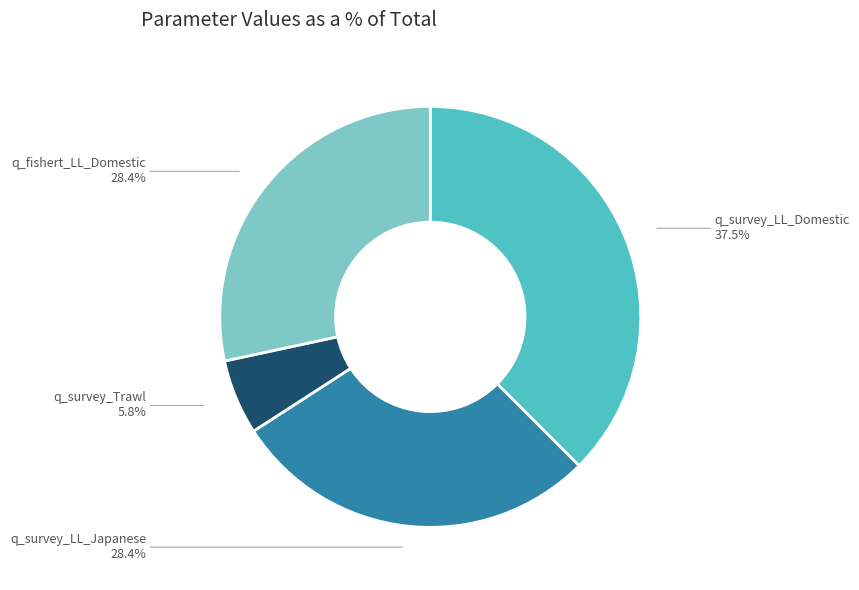

Which has a higher value, q_survey_Trawl or q_survey_LL_Japanese?

q_survey_LL_Japanese